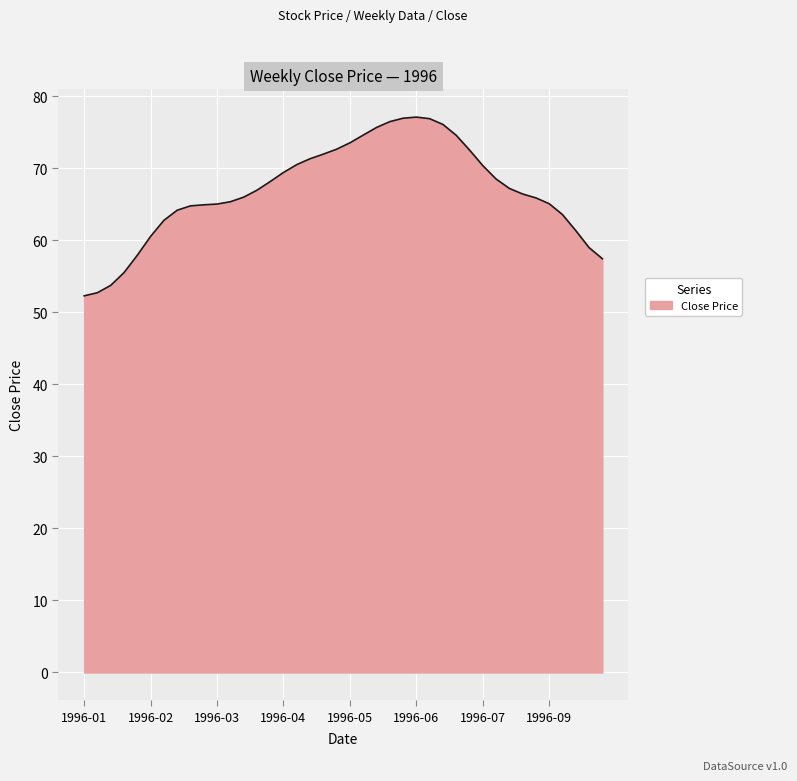

What is the difference between the second highest and minimum values?

24.6